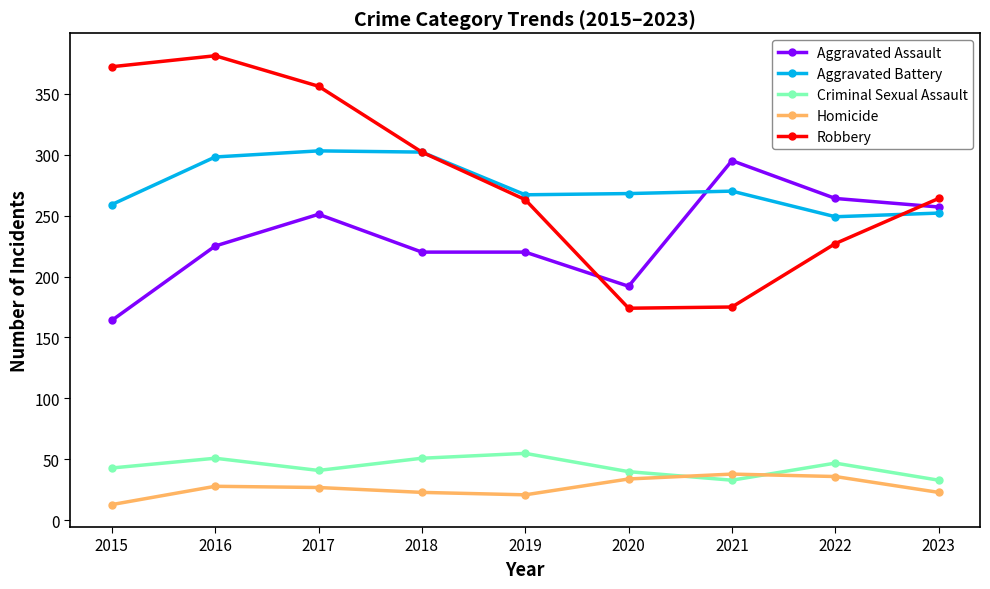

What is the difference between the second highest and second lowest values in the Aggravated Battery series?

50